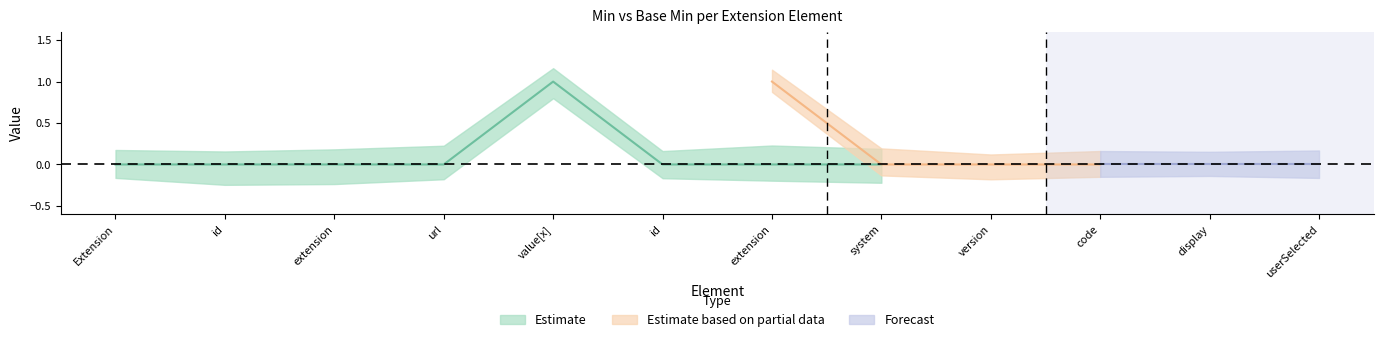

How many Base Min values are between 0 and 1?

12